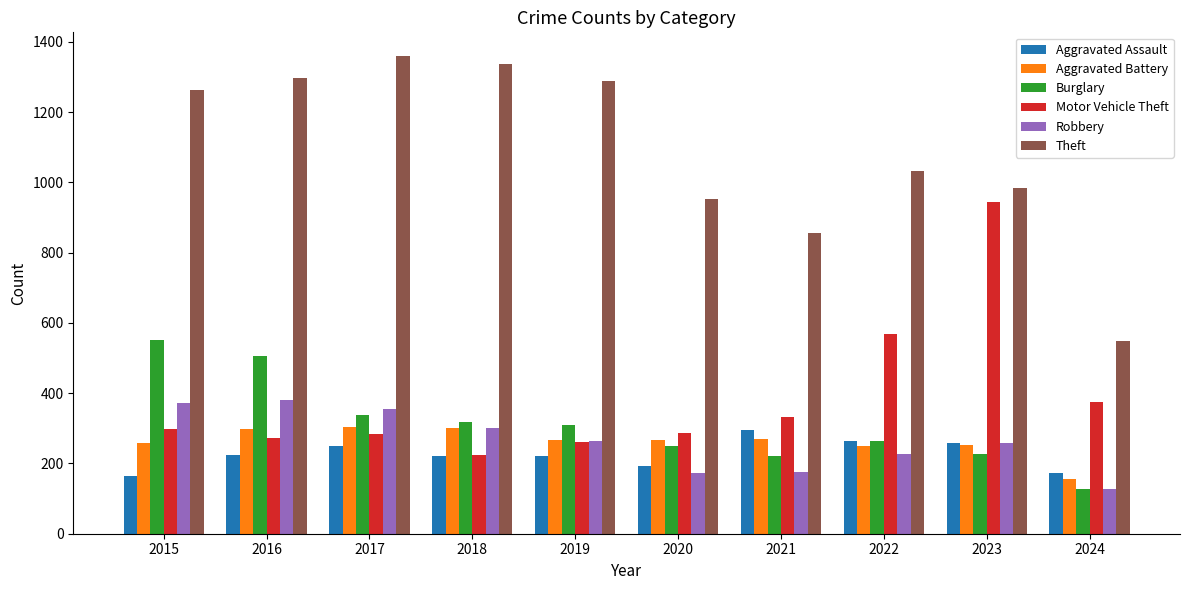

How many bars are there in total?

60